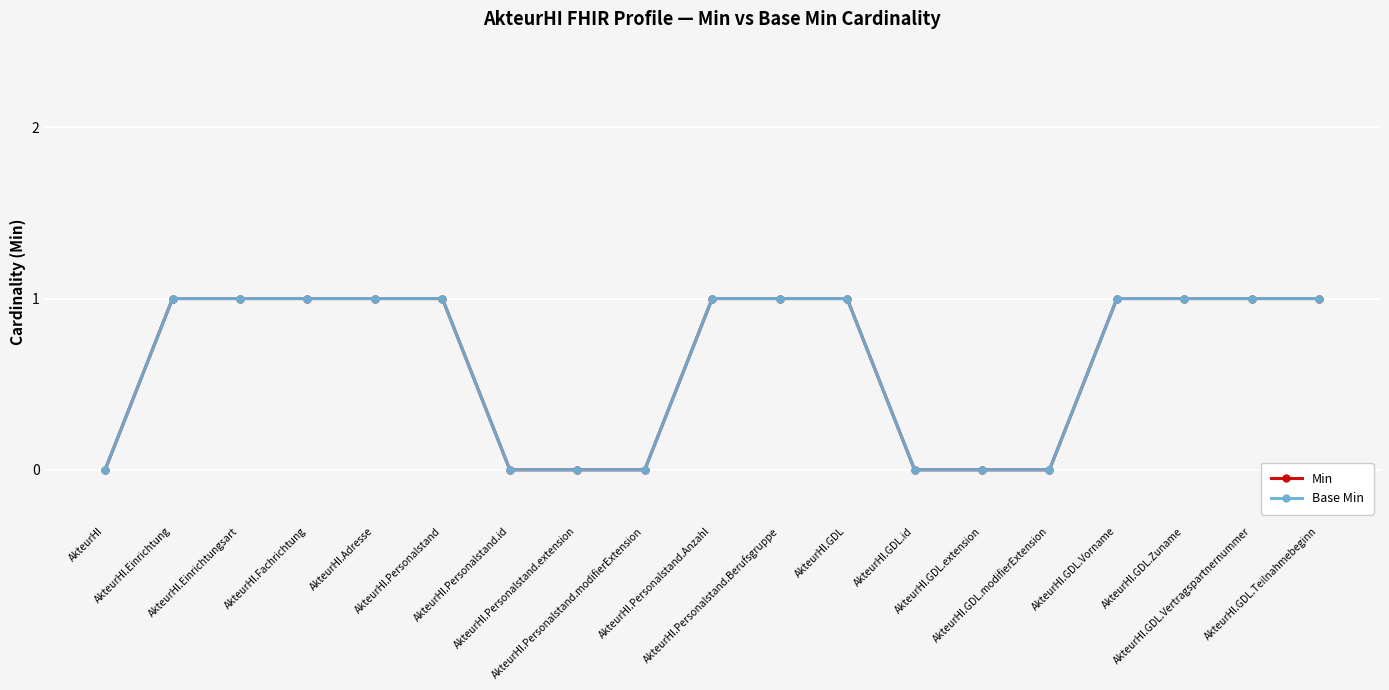

Reading left to right, extract all data points from this chart.

Min: AkteurHI=0	AkteurHI.Einrichtung=1	AkteurHI.Einrichtungsart=1	AkteurHI.Fachrichtung=1	AkteurHI.Adresse=1	AkteurHI.Personalstand=1	AkteurHI.Personalstand.id=0	AkteurHI.Personalstand.extension=0	AkteurHI.Personalstand.modifierExtension=0	AkteurHI.Personalstand.Anzahl=1	AkteurHI.Personalstand.Berufsgruppe=1	AkteurHI.GDL=1	AkteurHI.GDL.id=0	AkteurHI.GDL.extension=0	AkteurHI.GDL.modifierExtension=0	AkteurHI.GDL.Vorname=1	AkteurHI.GDL.Zuname=1	AkteurHI.GDL.Vertragspartnernummer=1	AkteurHI.GDL.Teilnahmebeginn=1
Base Min: AkteurHI=0	AkteurHI.Einrichtung=1	AkteurHI.Einrichtungsart=1	AkteurHI.Fachrichtung=1	AkteurHI.Adresse=1	AkteurHI.Personalstand=1	AkteurHI.Personalstand.id=0	AkteurHI.Personalstand.extension=0	AkteurHI.Personalstand.modifierExtension=0	AkteurHI.Personalstand.Anzahl=1	AkteurHI.Personalstand.Berufsgruppe=1	AkteurHI.GDL=1	AkteurHI.GDL.id=0	AkteurHI.GDL.extension=0	AkteurHI.GDL.modifierExtension=0	AkteurHI.GDL.Vorname=1	AkteurHI.GDL.Zuname=1	AkteurHI.GDL.Vertragspartnernummer=1	AkteurHI.GDL.Teilnahmebeginn=1